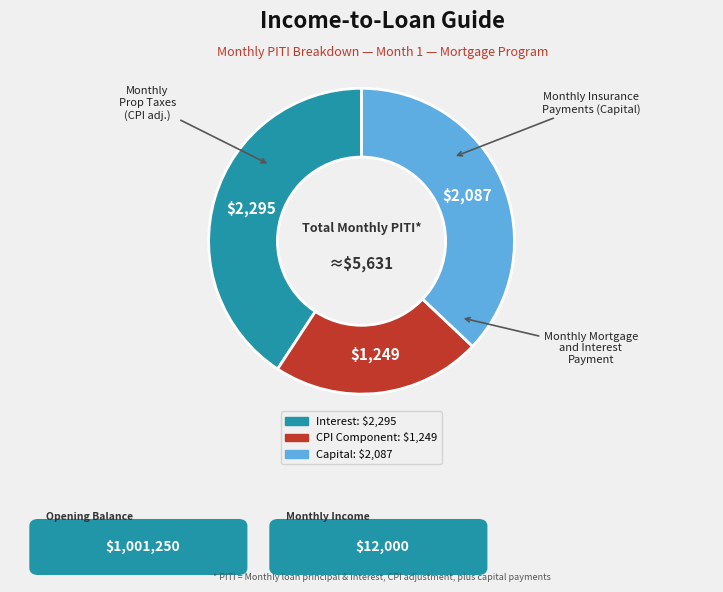

Is there a majority slice in this chart?

No